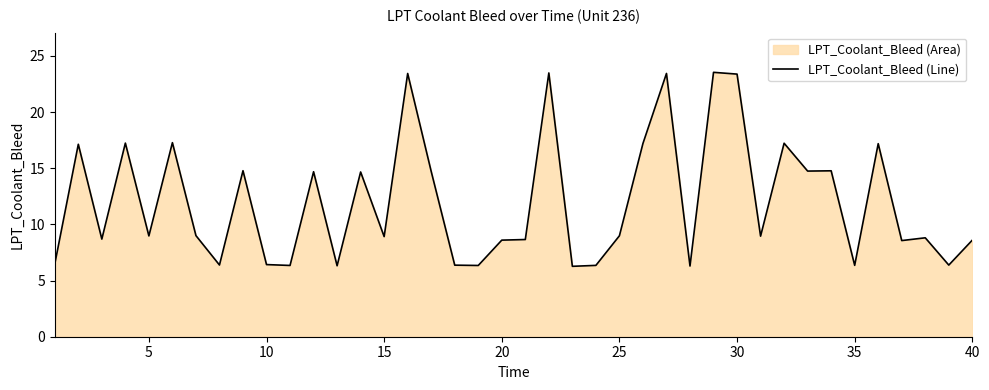

What is the difference between the maximum and minimum values?

17.3